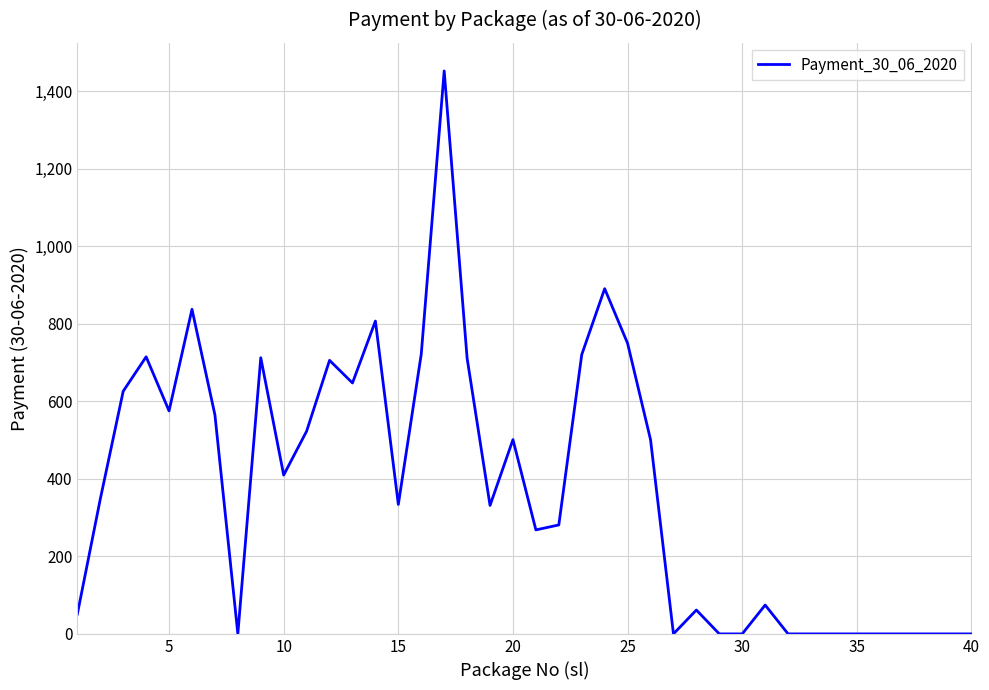

What is the greatest value displayed?

1452.0